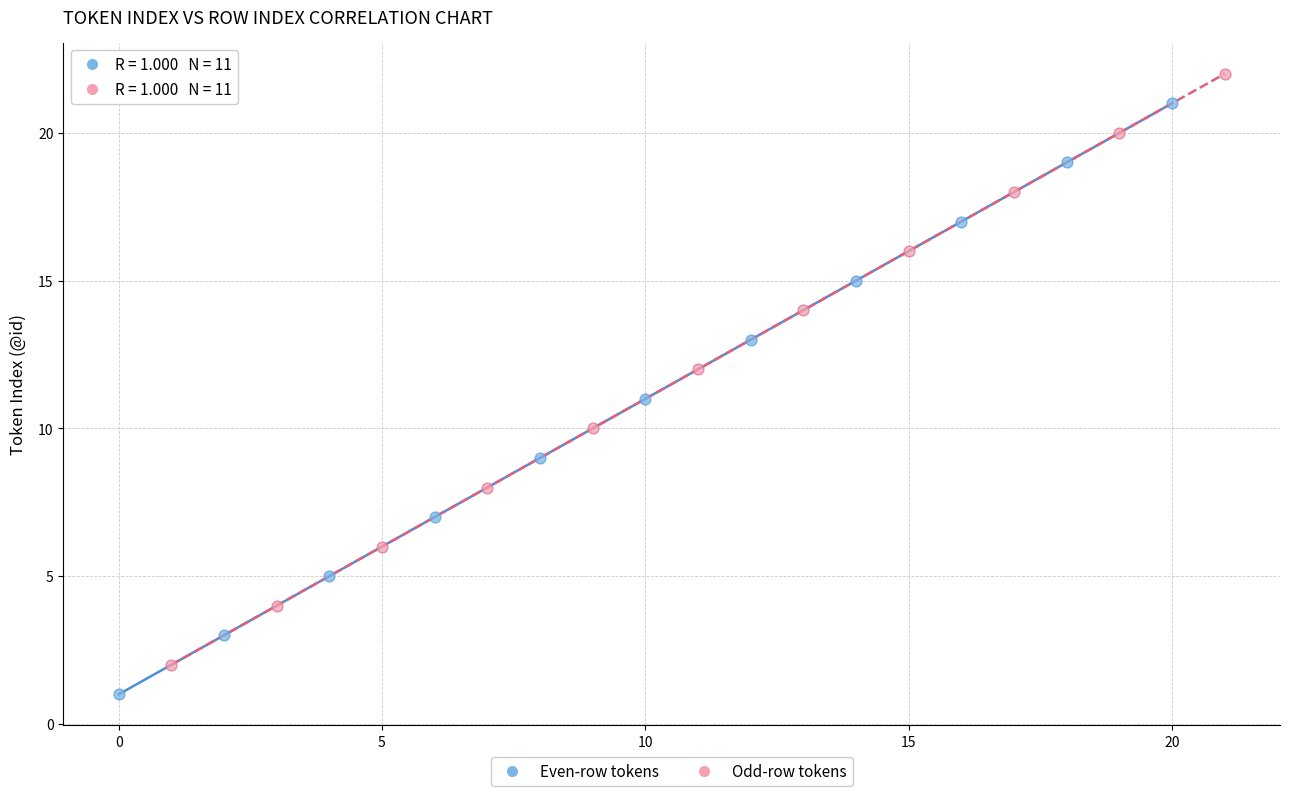

Which series contains the lowest Y value?

Even-row tokens